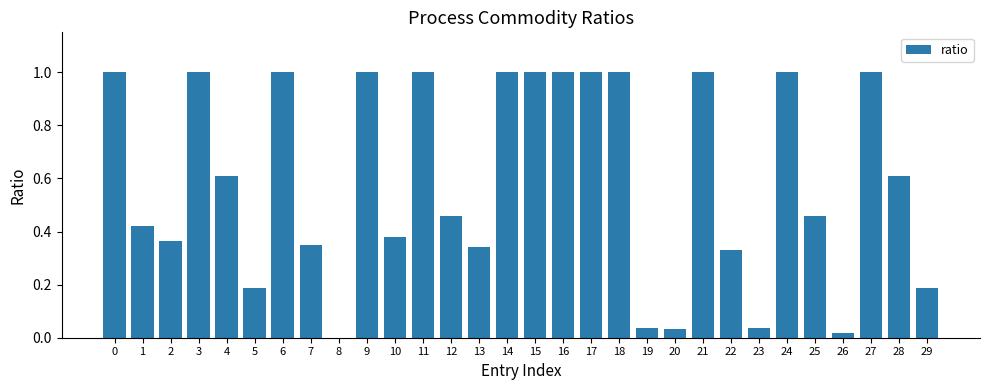

Is it true that the value at 26 is 0.0?

True